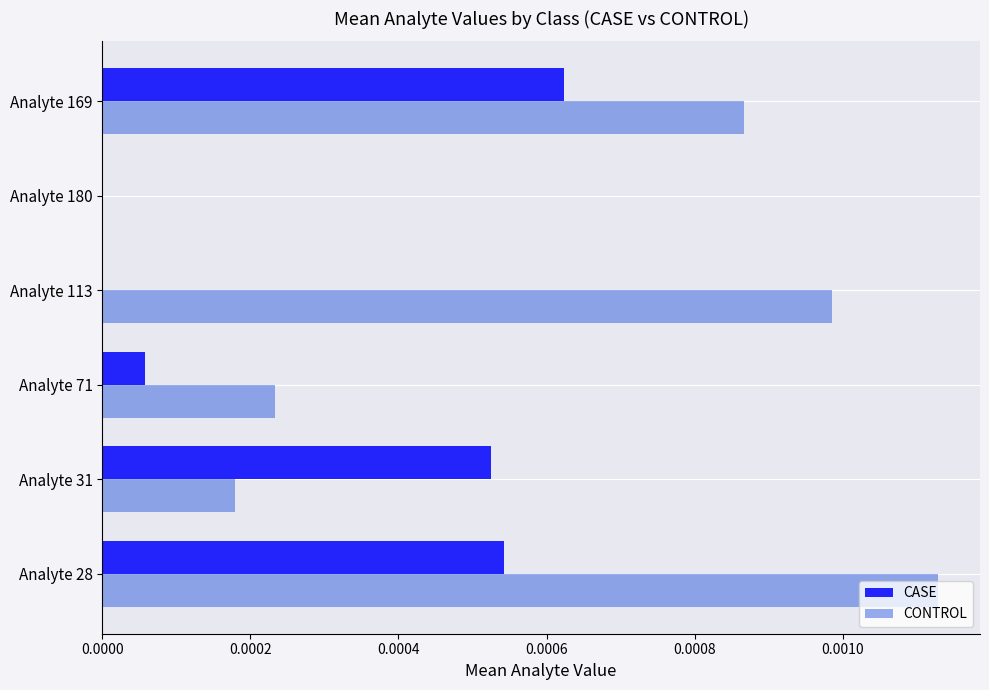

Which series has the largest range (max minus min)?

CONTROL